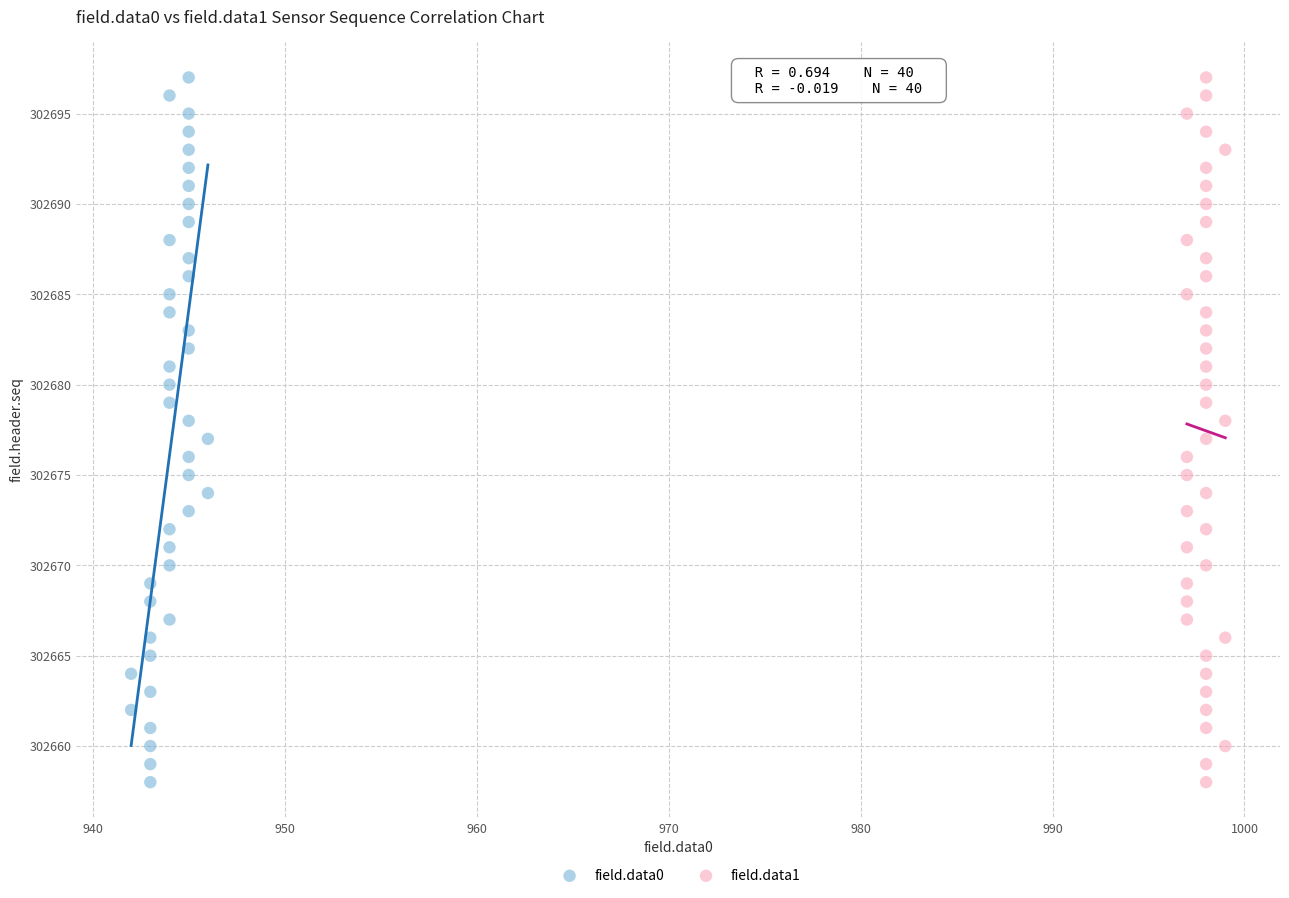

What are all the series names shown in the legend?

field.data0, field.data1